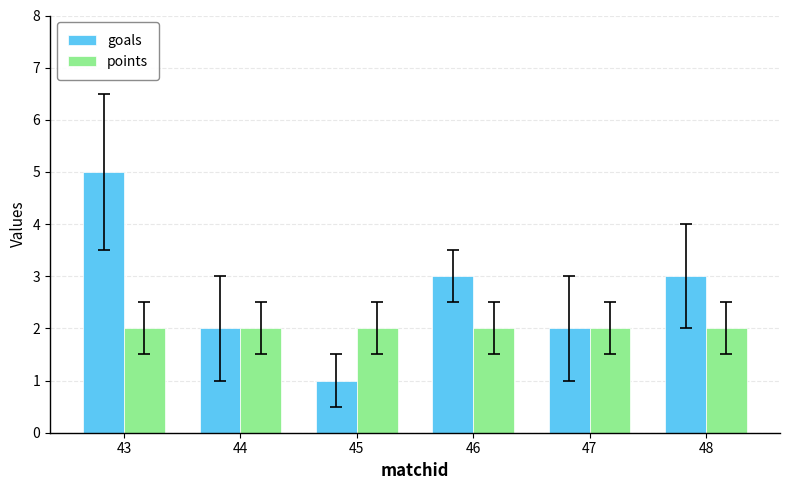

At which category is the sum across all series the highest?

43